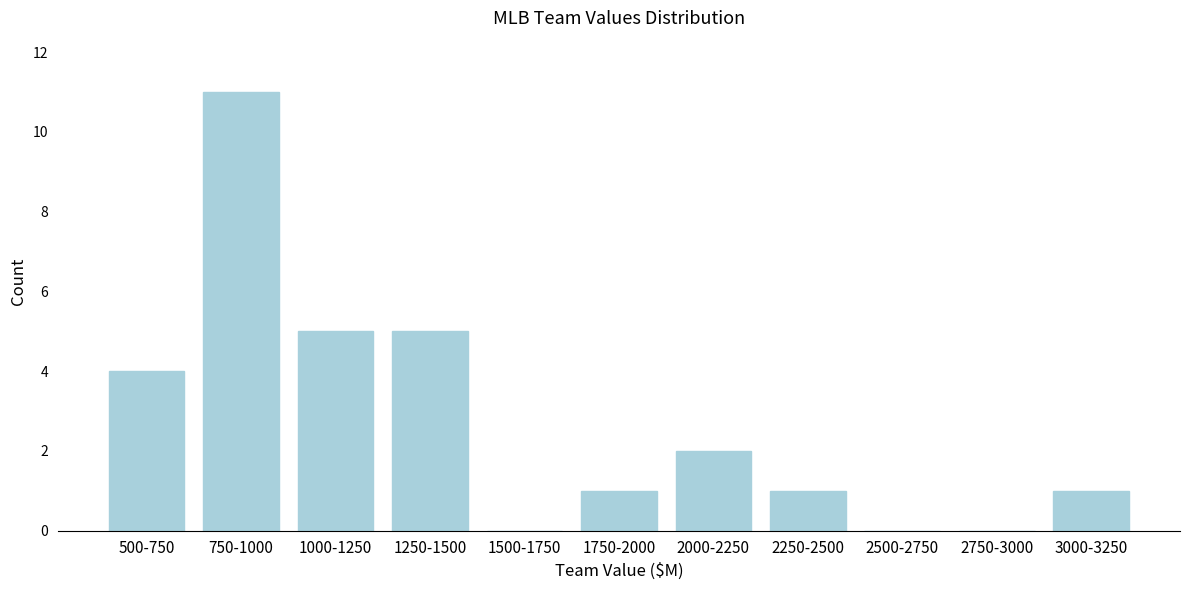

Reading right to left, transcribe all the data shown in this chart.

3000-3250=1	2750-3000=0	2500-2750=0	2250-2500=1	2000-2250=2	1750-2000=1	1500-1750=0	1250-1500=5	1000-1250=5	750-1000=11	500-750=4